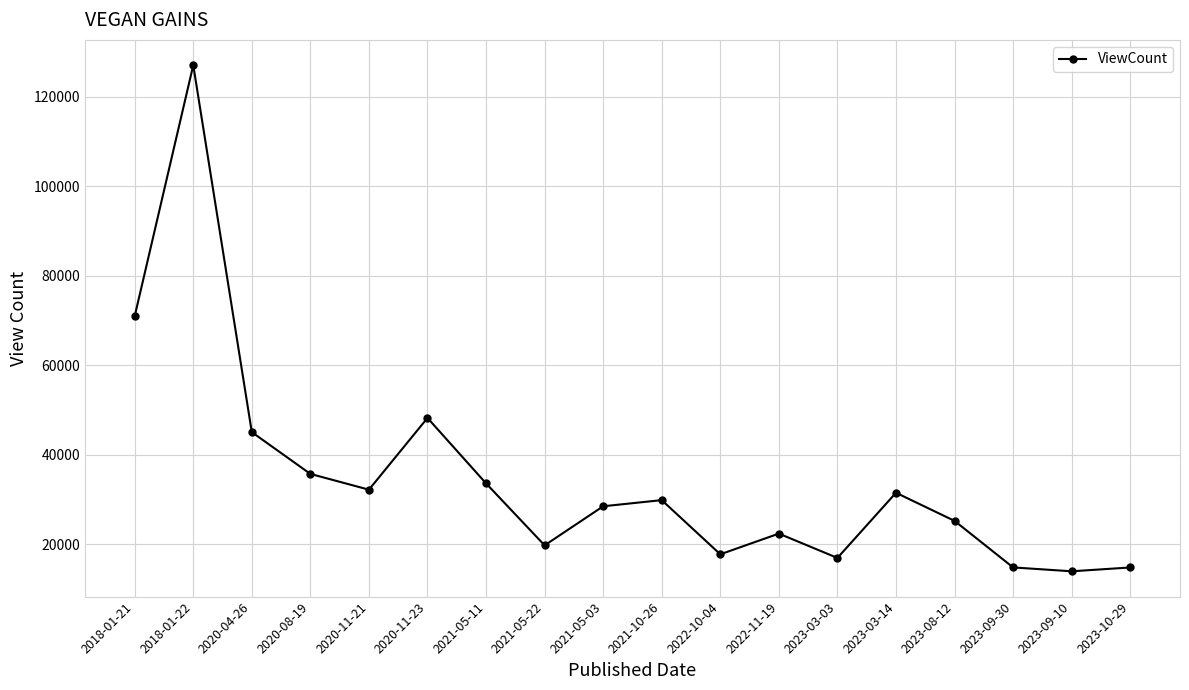

What is the label of the 10th point from the right?

2021-05-03